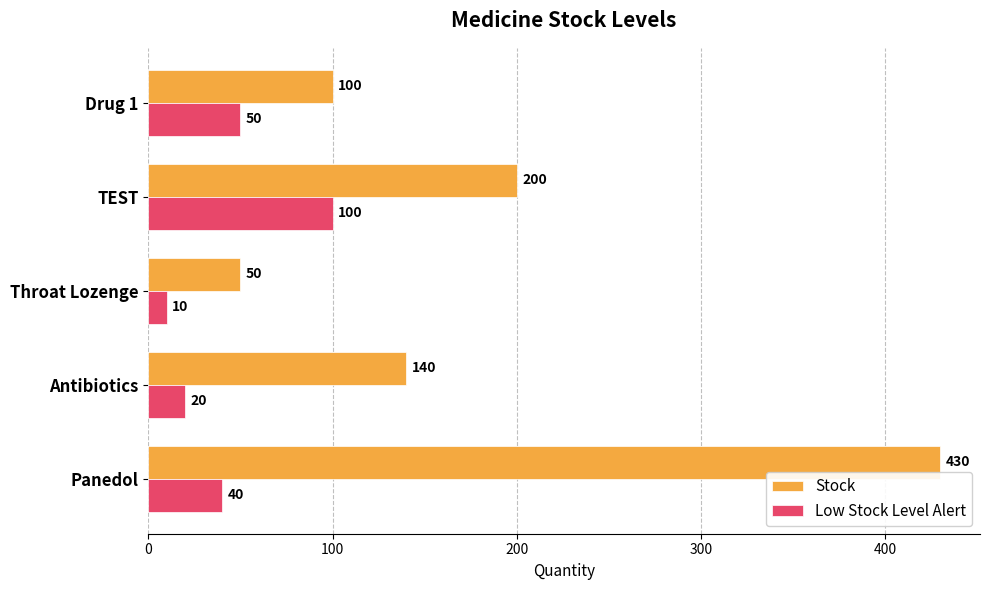

What is the average value of the Low Stock Level Alert series?

44